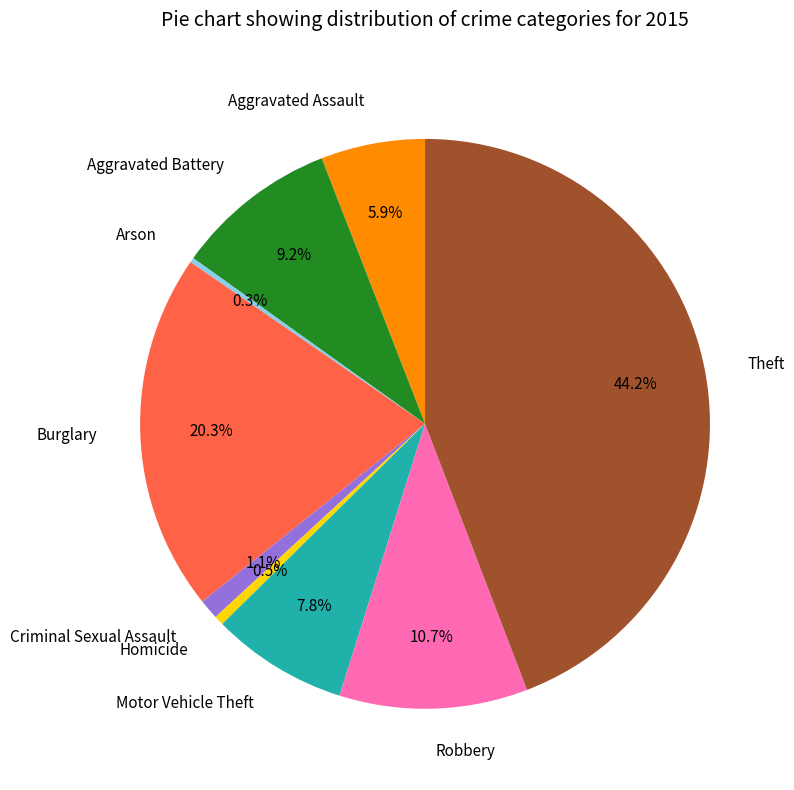

To the nearest percent, what percentage of the pie is Motor Vehicle Theft?

8%